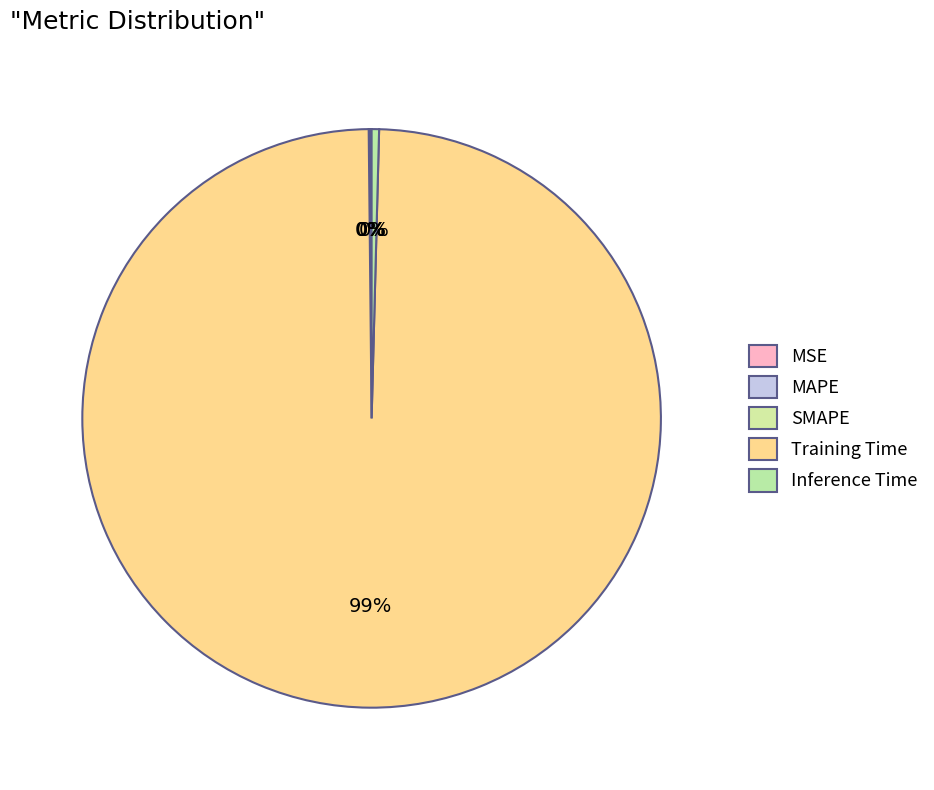

Is the sum of SMAPE and MAPE greater than half?

No